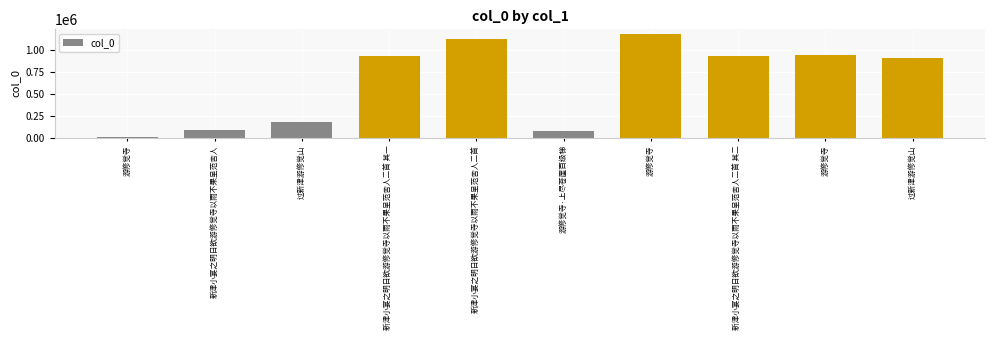

What is the approximate value at 游修觉寺?

934357